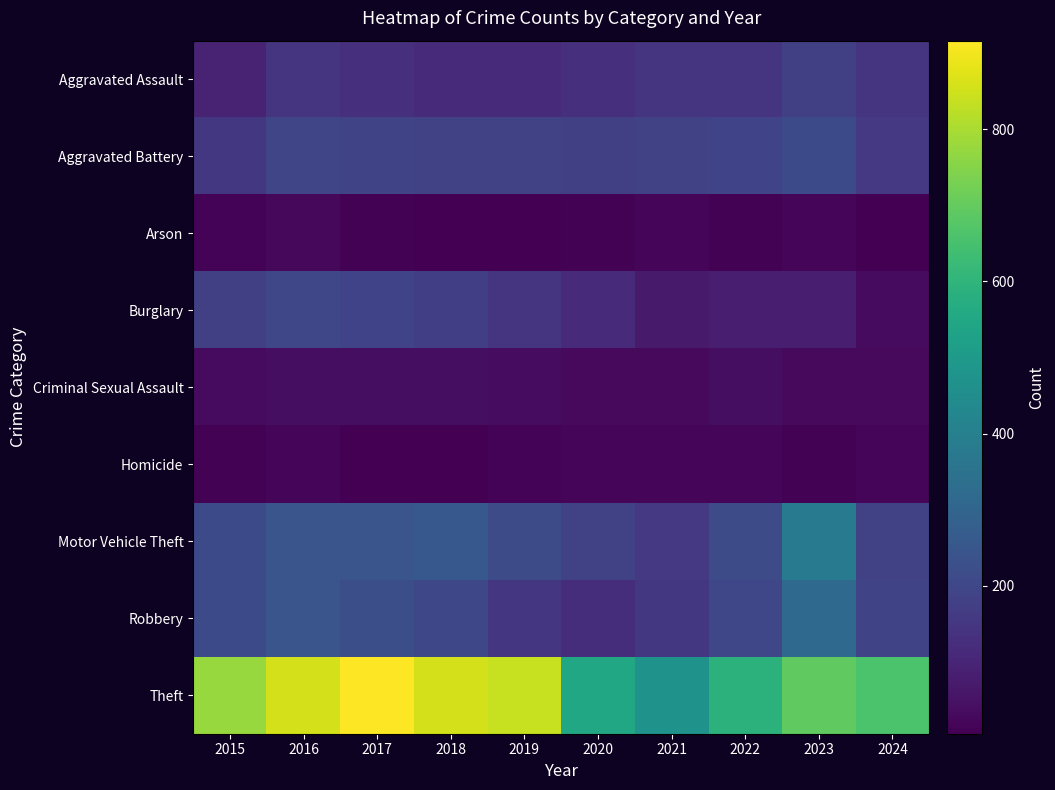

Reading left to right, extract all data points from this chart.

Aggravated Assault: 2015=95	2016=146	2017=131	2018=119	2019=113	2020=131	2021=142	2022=146	2023=177	2024=147
Aggravated Battery: 2015=154	2016=196	2017=191	2018=183	2019=182	2020=180	2021=182	2022=190	2023=209	2024=157
Arson: 2015=15	2016=25	2017=12	2018=8	2019=6	2020=12	2021=17	2022=11	2023=21	2024=8
Burglary: 2015=178	2016=201	2017=189	2018=176	2019=143	2020=115	2021=71	2022=82	2023=81	2024=34
Criminal Sexual Assault: 2015=31	2016=41	2017=39	2018=38	2019=37	2020=28	2021=30	2022=39	2023=29	2024=30
Homicide: 2015=13	2016=18	2017=8	2018=8	2019=14	2020=22	2021=20	2022=21	2023=12	2024=19
Motor Vehicle Theft: 2015=211	2016=245	2017=247	2018=256	2019=216	2020=184	2021=156	2022=219	2023=385	2024=185
Robbery: 2015=212	2016=247	2017=224	2018=204	2019=150	2020=124	2021=153	2022=198	2023=316	2024=191
Theft: 2015=774	2016=858	2017=916	2018=856	2019=841	2020=550	2021=474	2022=592	2023=695	2024=657